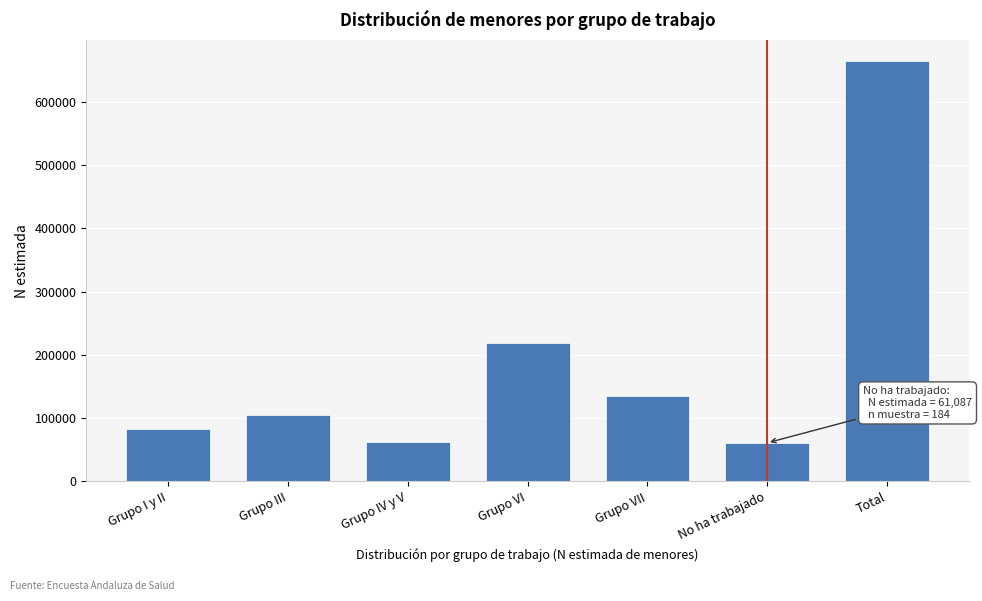

What is the difference between the maximum and minimum values?

603617